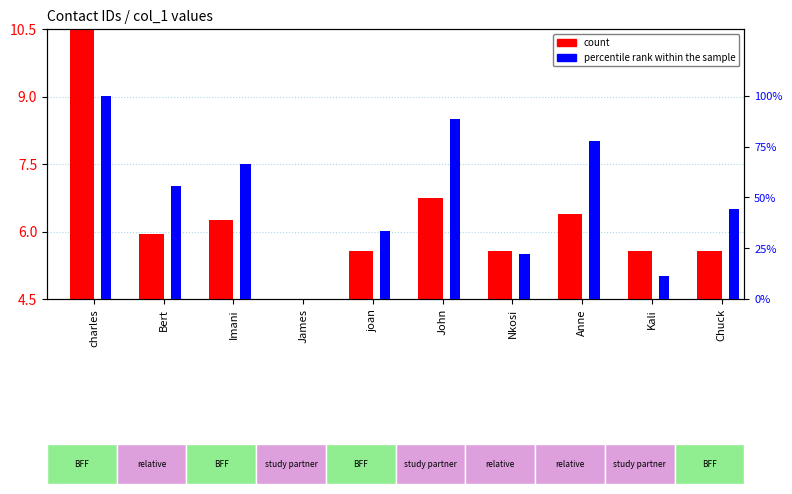

How many percentile rank within the sample values are between 0 and 1?

10